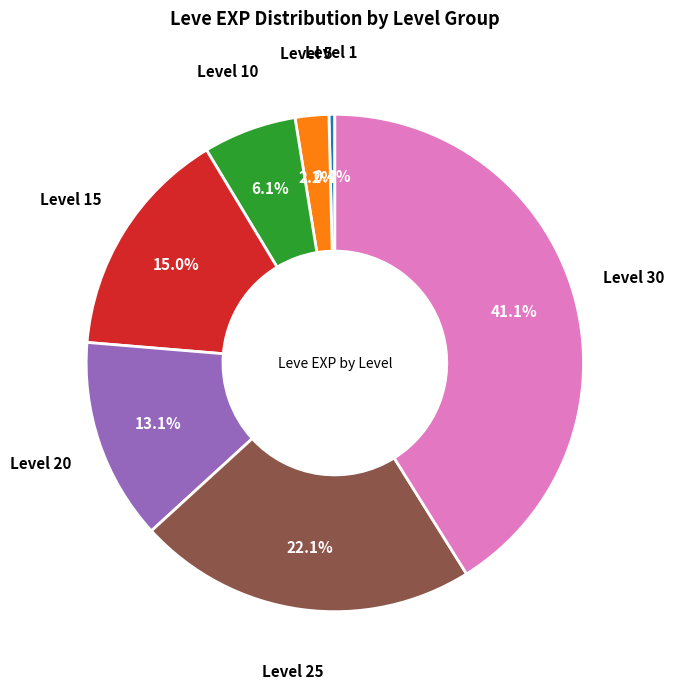

Does any single category account for the majority?

No